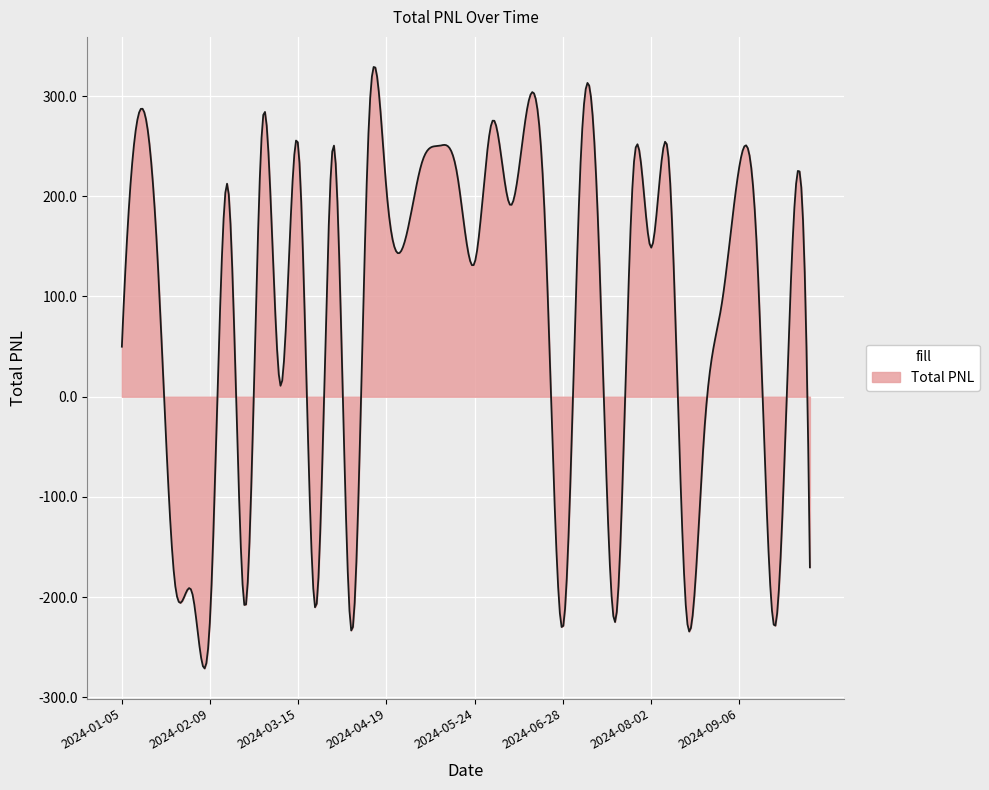

What is the maximum value shown in the chart?

329.0